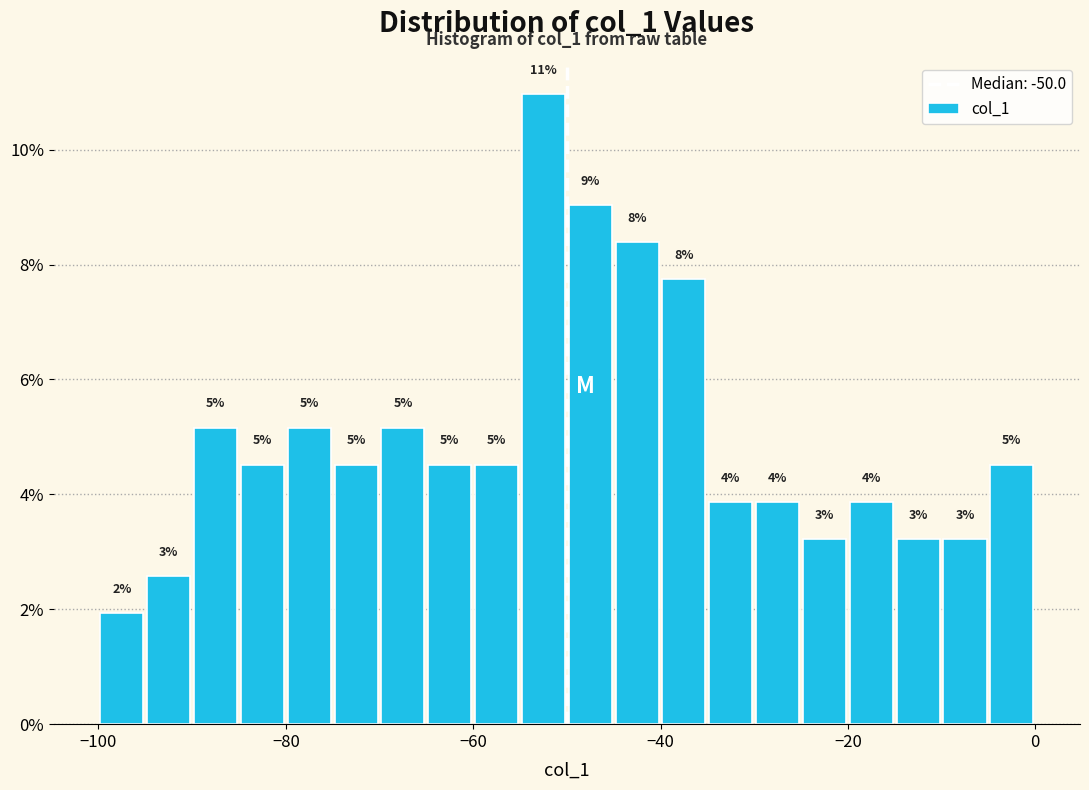

Around what value on the x-axis is the tallest bar? Give the approximate position of its centre, as read against the axis.

-52